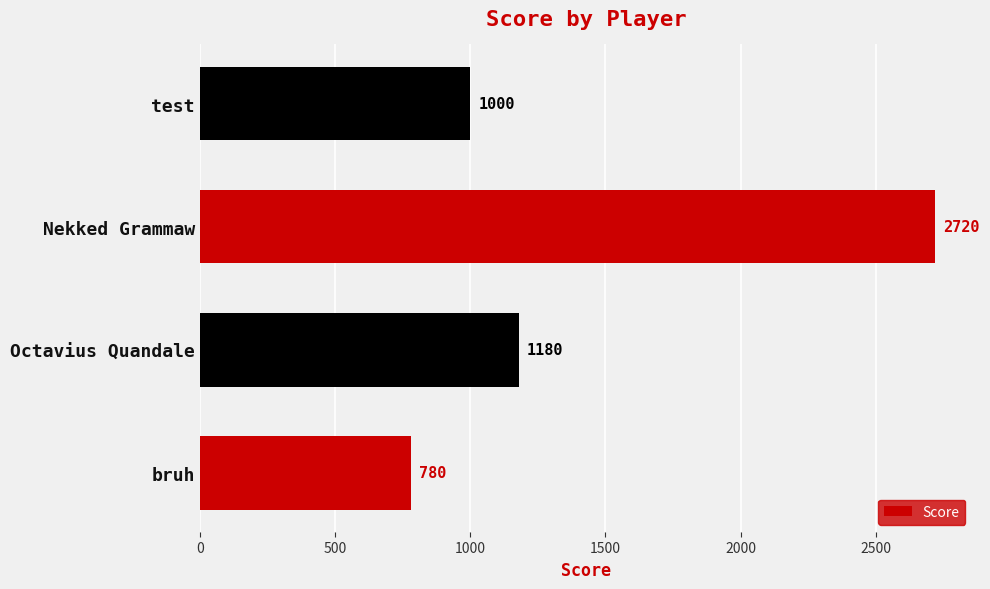

What is the difference between the maximum and second lowest values?

1720